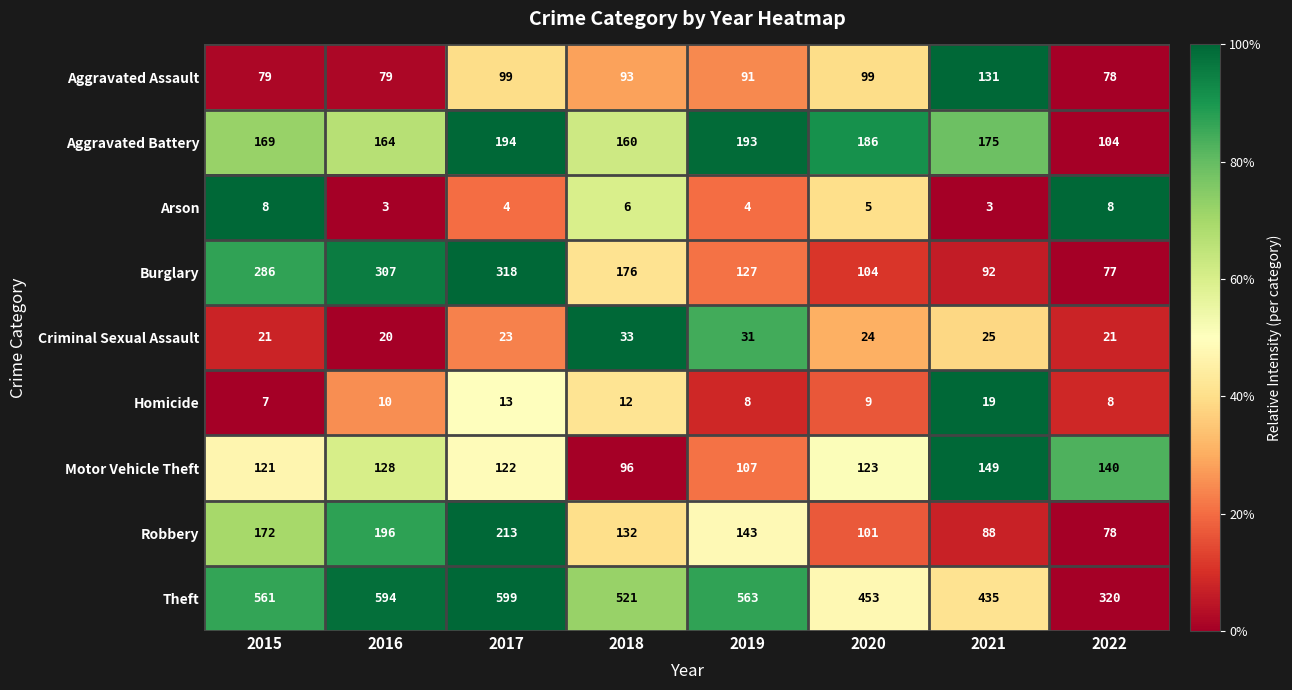

Between 2017 and 2018, which series saw the biggest shift?

Burglary